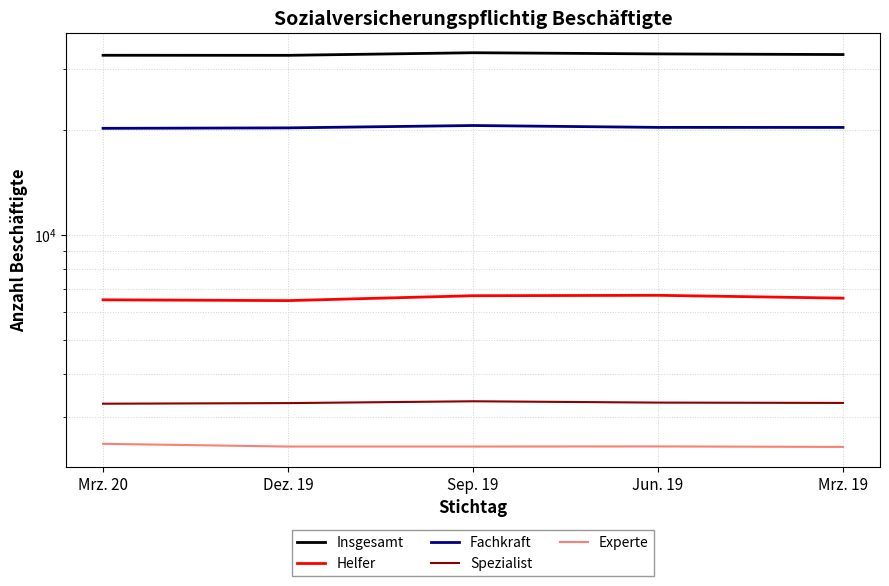

Is the value of Helfer at Sep. 19 greater than the value of Experte at Mrz. 19?

Yes